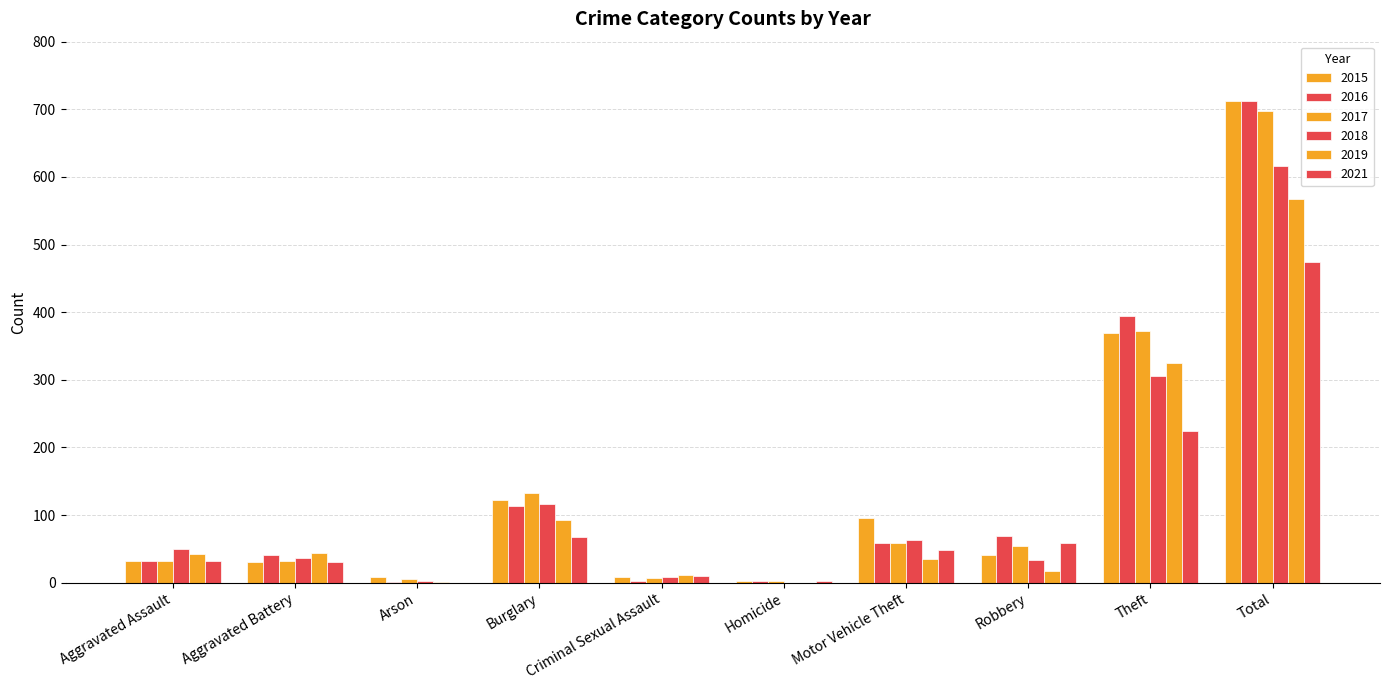

How many groups of bars are there?

10